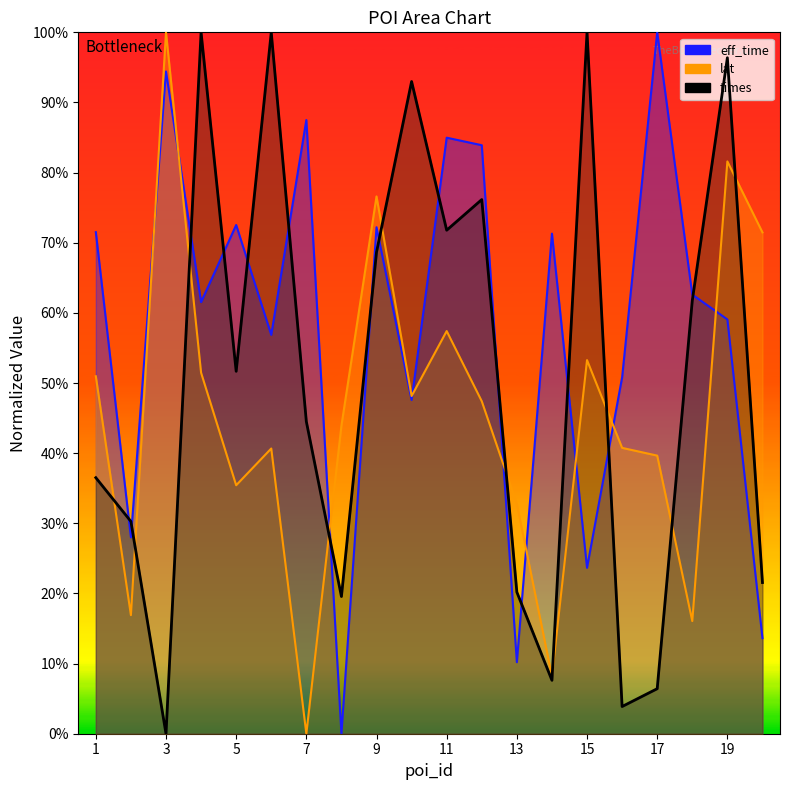

Which series changed the most between 18 and 19?

lat